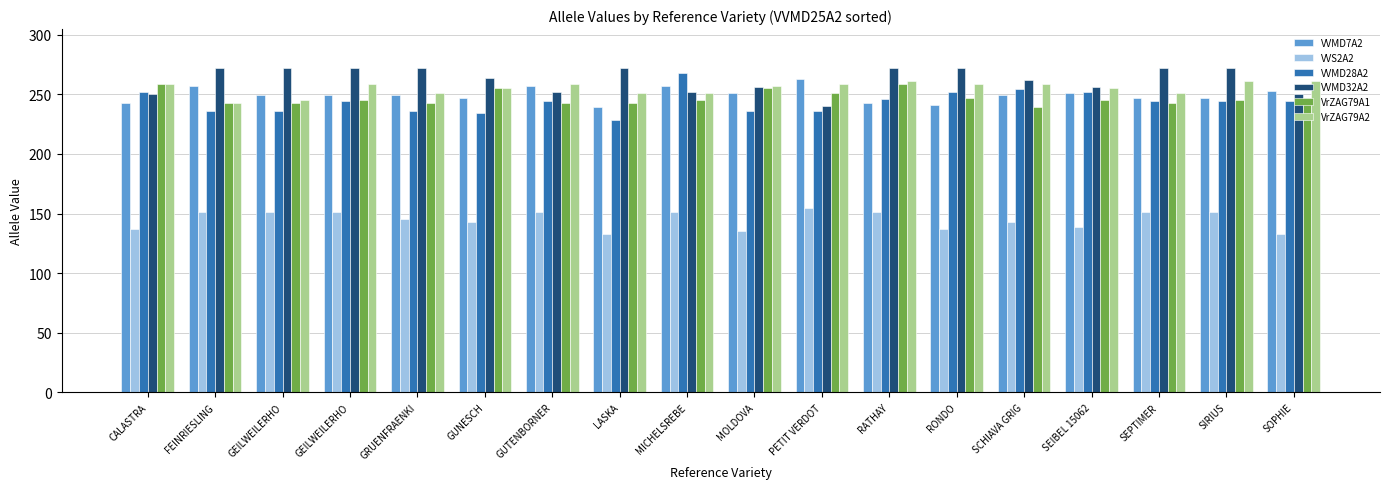

How many groups of bars are there?

18